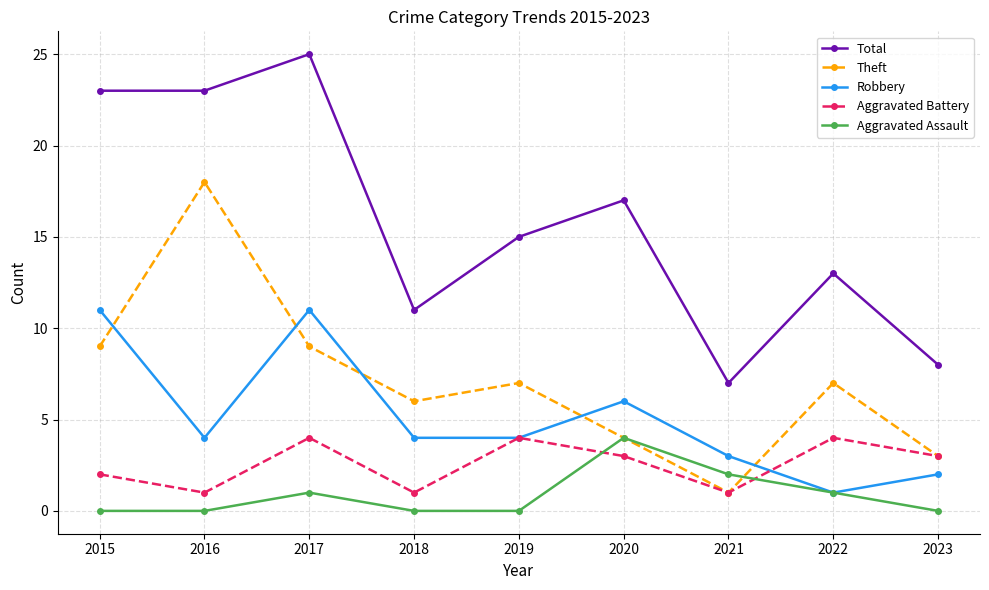

Is it true that Aggravated Battery equals 2 at 2018?

False